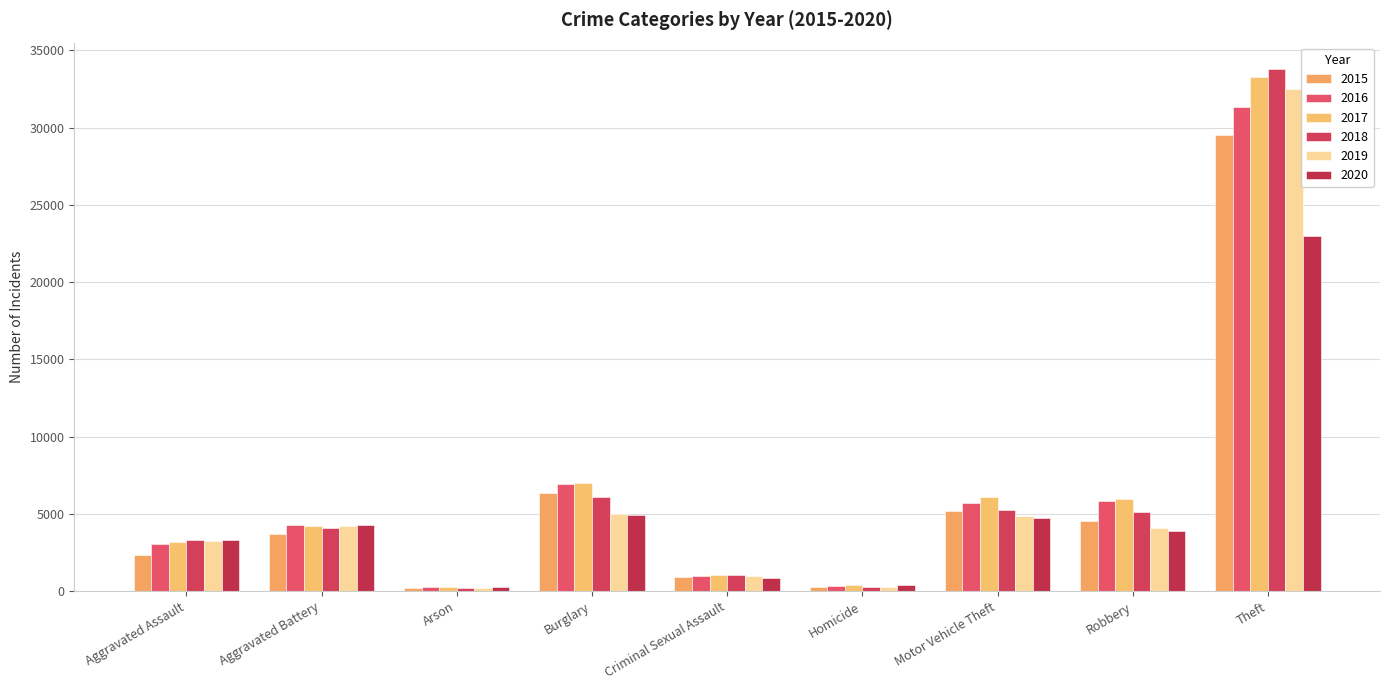

What position from the right is Motor Vehicle Theft?

3